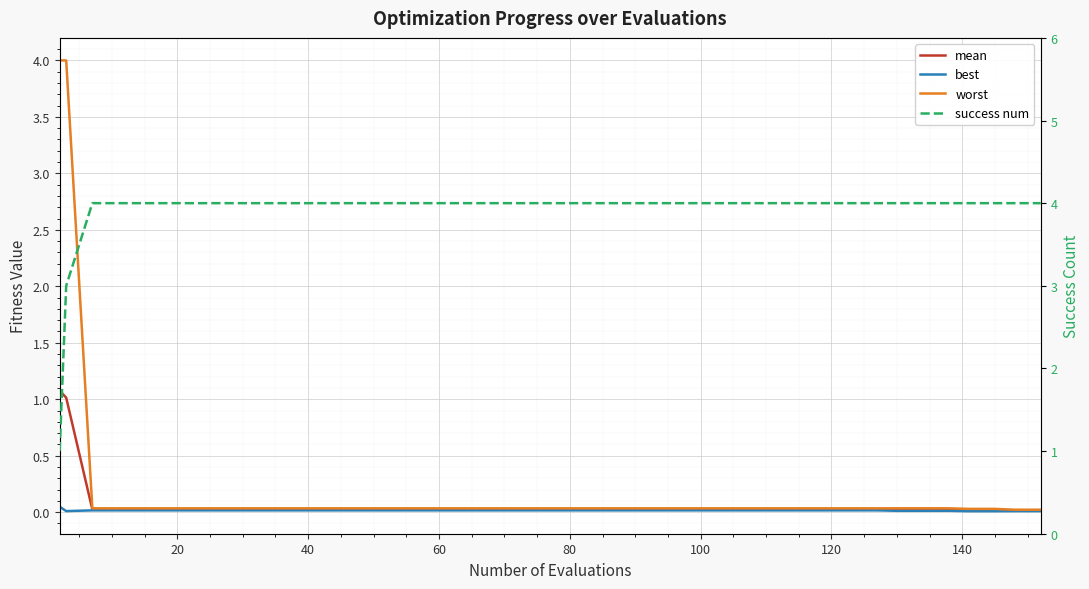

True or false: worst has a value of 0.1 at 34.

False